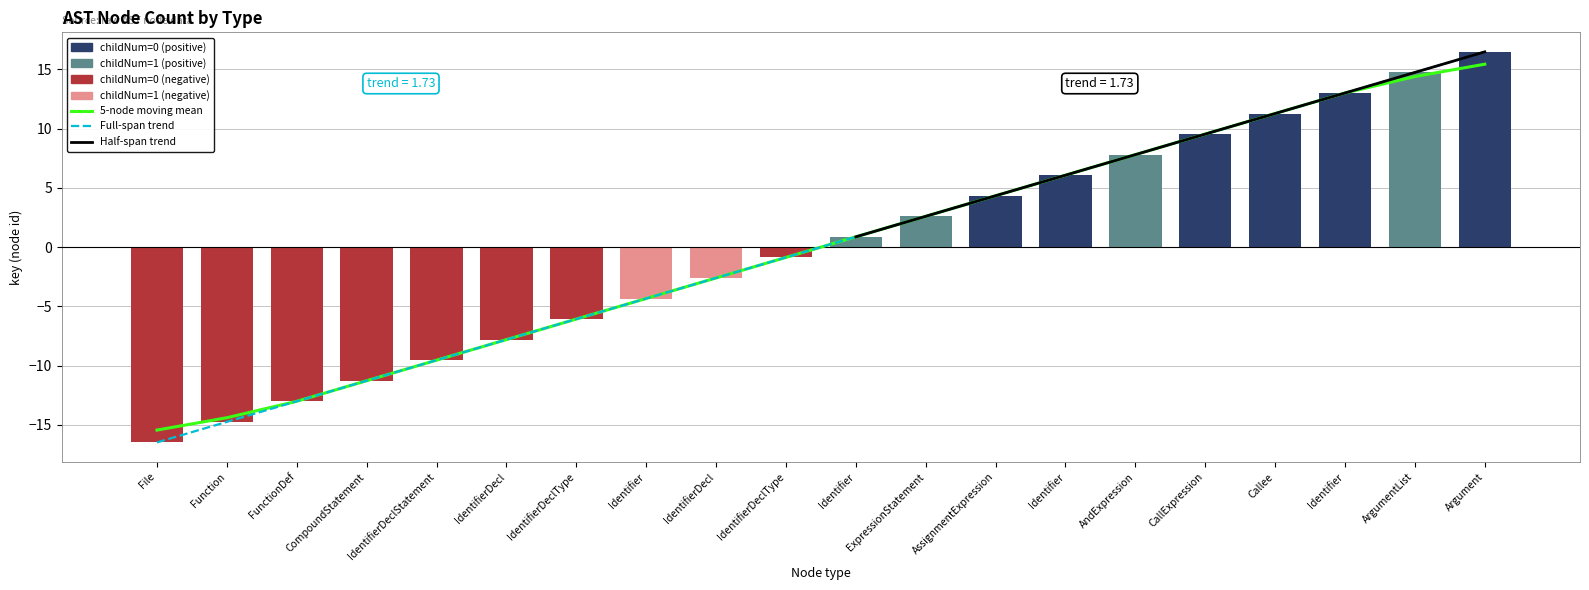

The value of Full-span trend at CallExpression is 9.5. True or false?

True